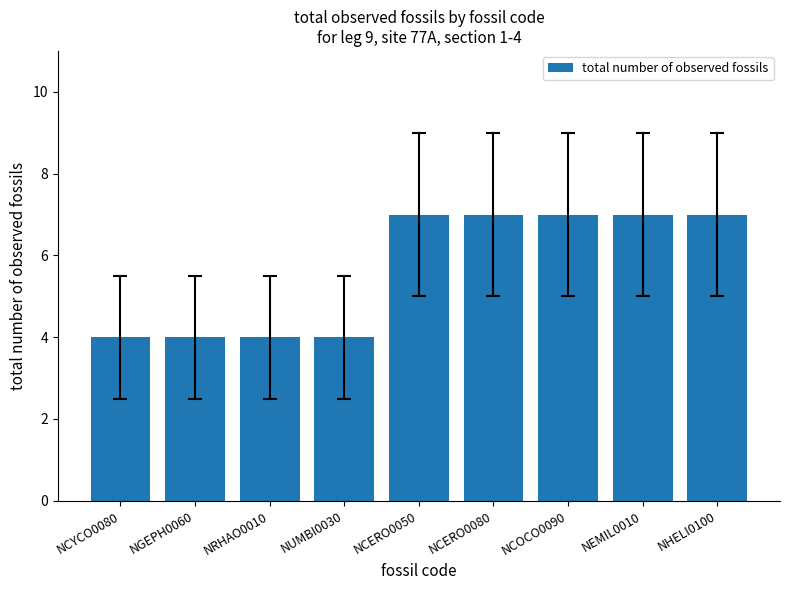

Approximately how many times larger is the value at NCERO0080 compared to NCOCO0090?

1.0